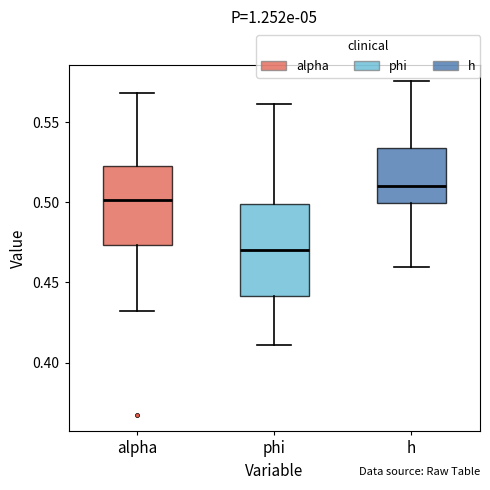

Which box's median line is the highest?

h